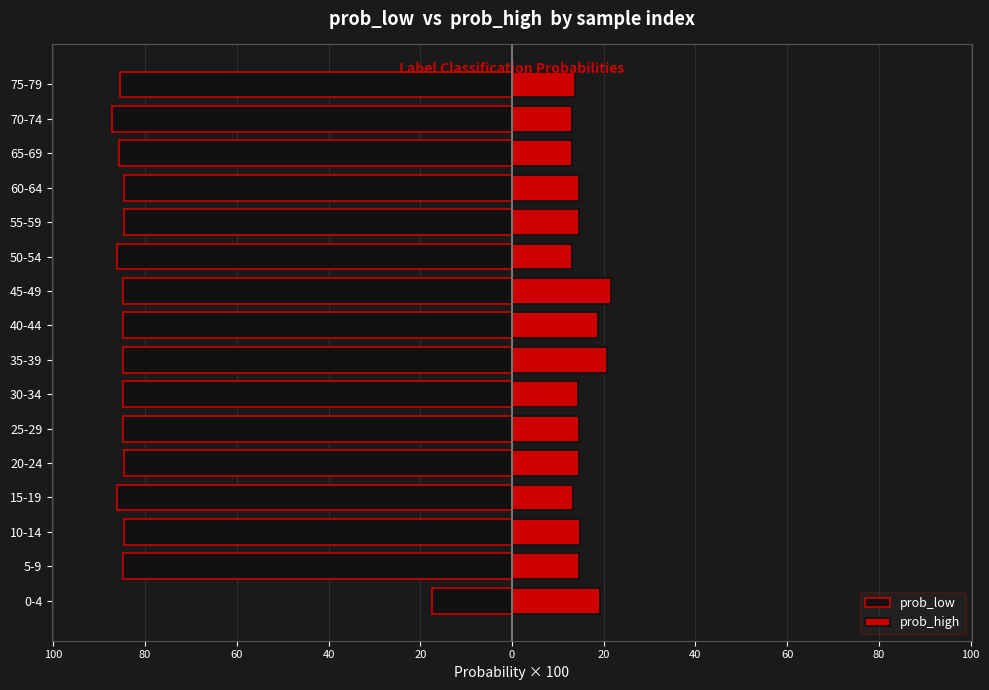

Is it true that prob_low equals -38.2 at 30-34?

False